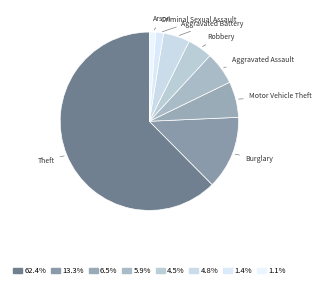

What is the largest slice in the pie chart?

Theft